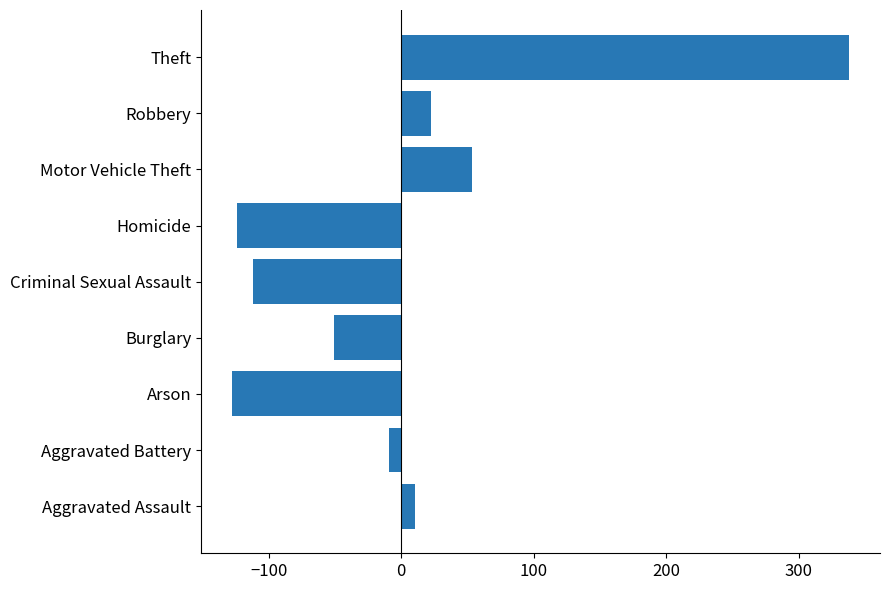

Is it true that the value at Homicide is -123.9?

True